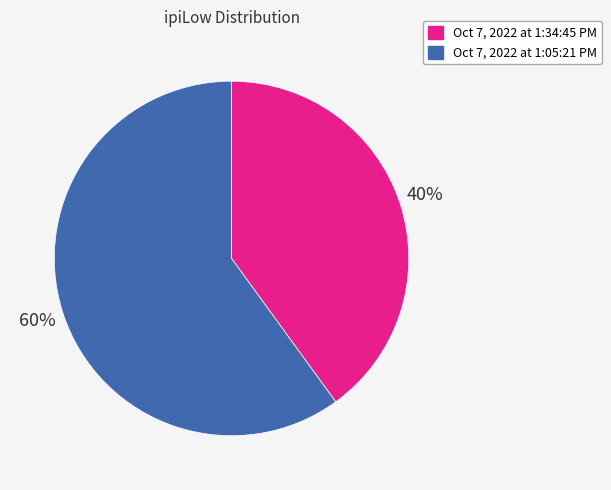

To the nearest percent, what portion does Oct 7, 2022 at 1:05:21 PM represent?

60%